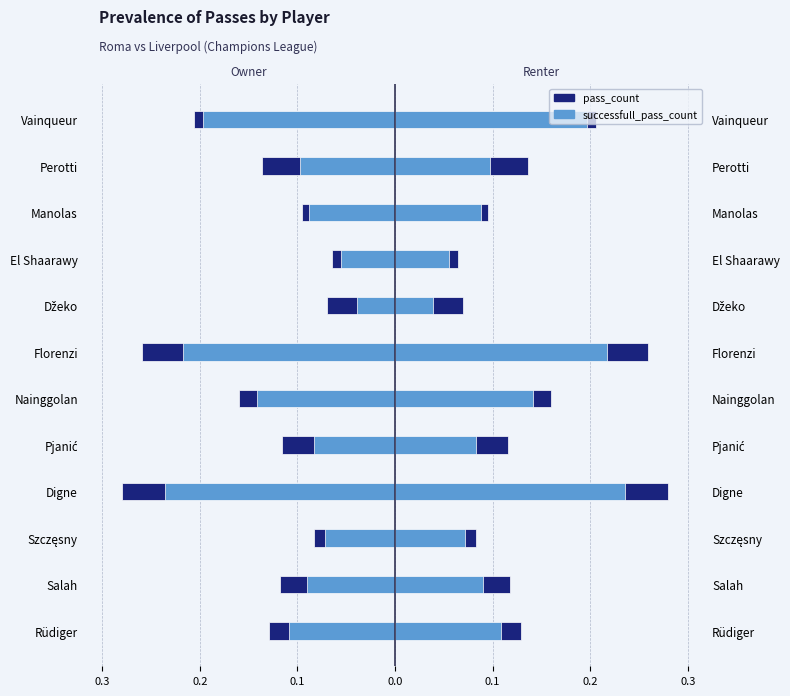

What are all the series names shown in the legend?

pass_count, successfull_pass_count